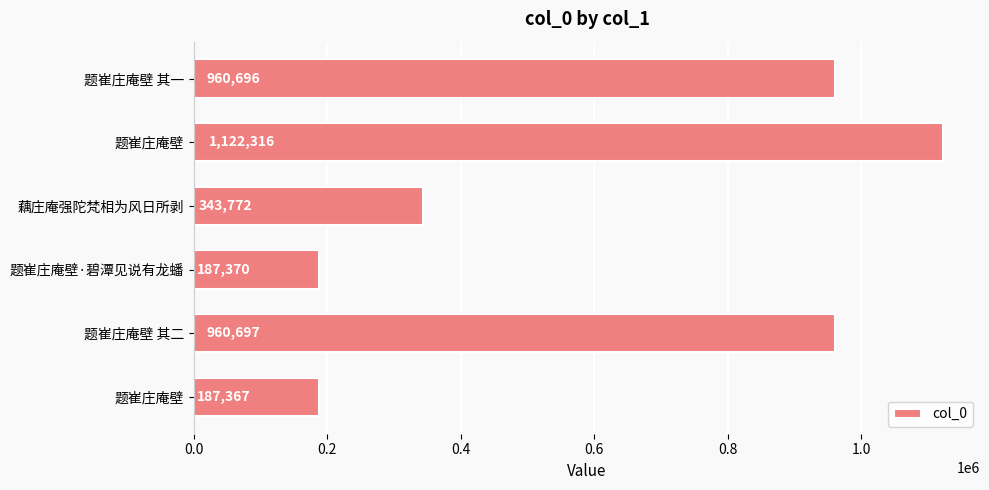

How many distinct data groups are displayed?

1